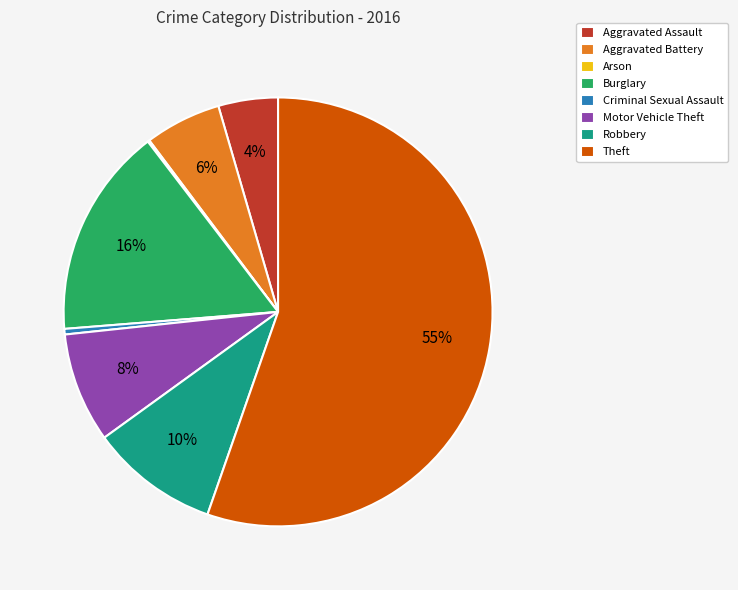

Which category has the biggest portion of the pie?

Theft